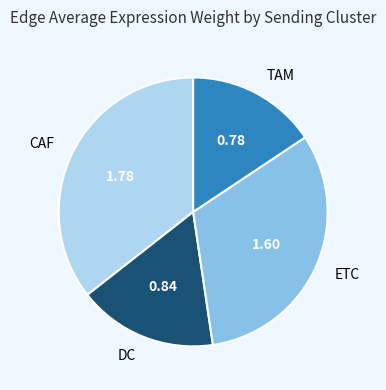

Which slice is the smallest?

TAM